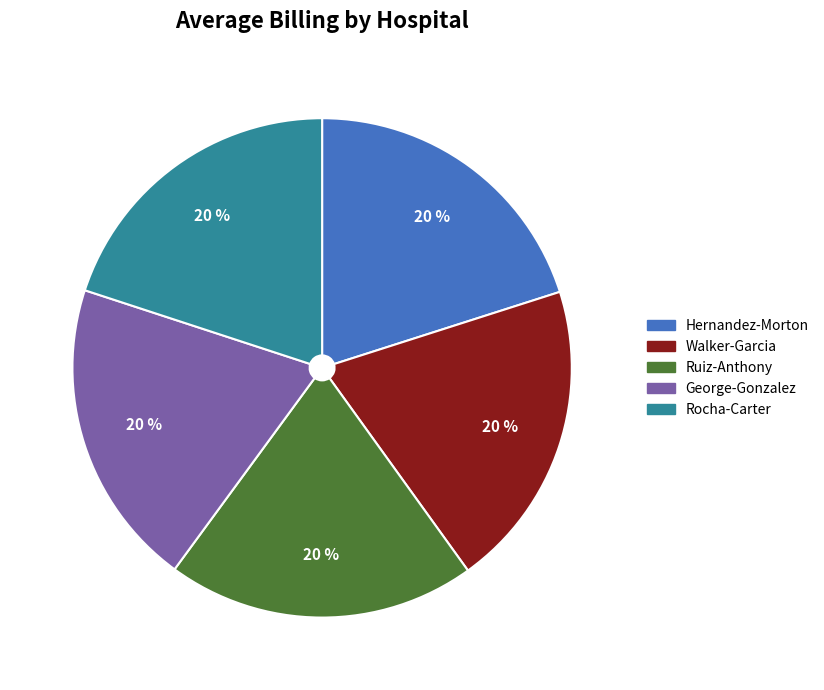

Is the sum of Ruiz-Anthony and Walker-Garcia greater than half?

No